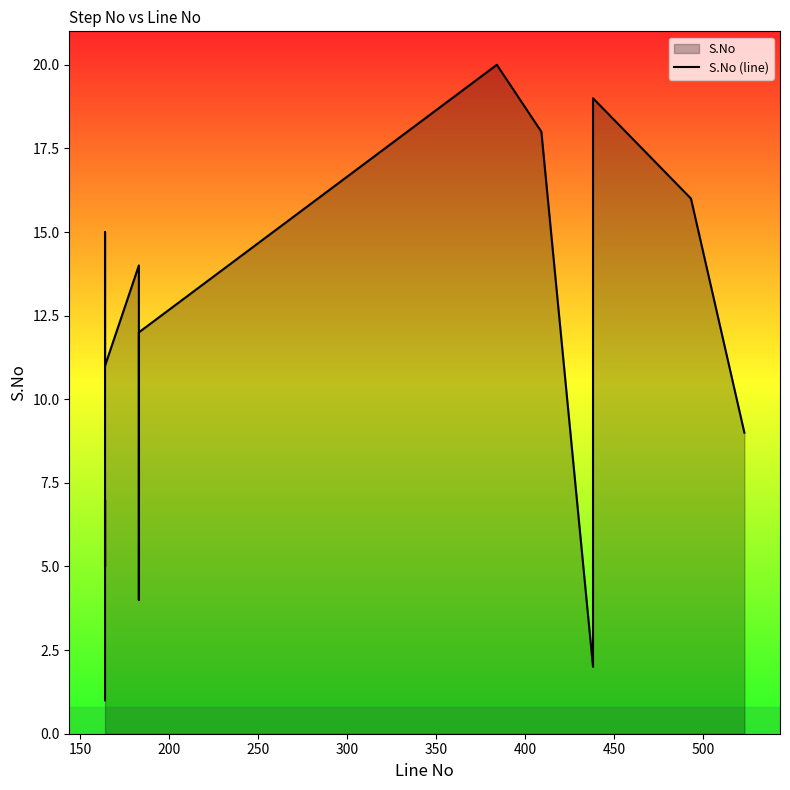

Count the number of categories in the chart.

20